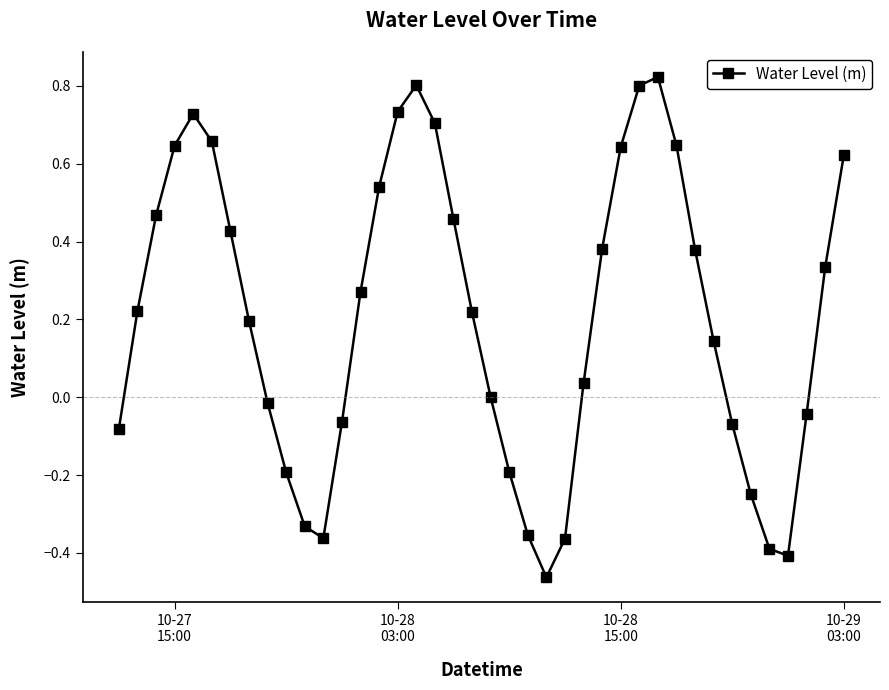

How many points are lower than both their immediate neighbors (excluding endpoints)?

3